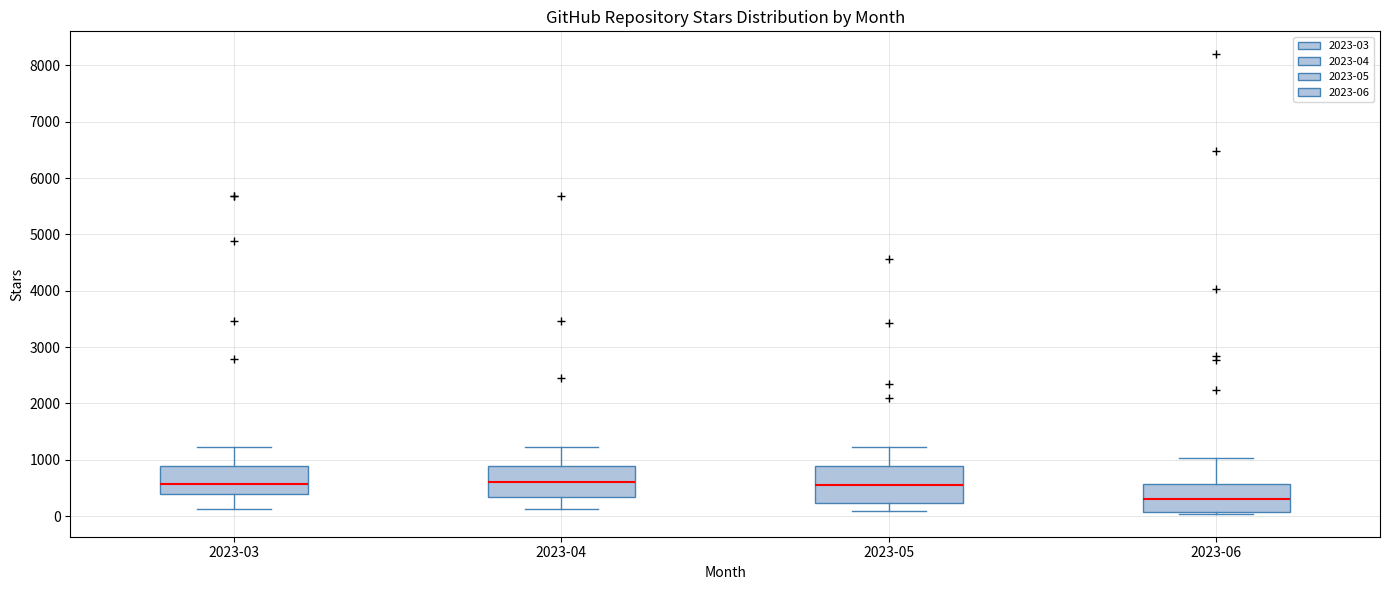

Reading left to right, transcribe this box plot: for each box, give where its median line is, the range the box spans, and where its two whiskers end, as read against the y-axis. The values are not printed on the chart, so give them approximately, as read against the axis.

2023-03: median 600, box 400 to 900, whiskers 100 to 1200
2023-04: median 600, box 300 to 900, whiskers 100 to 1200
2023-05: median 600, box 200 to 900, whiskers 100 to 1200
2023-06: median 300, box 100 to 600, whiskers 0 to 1000